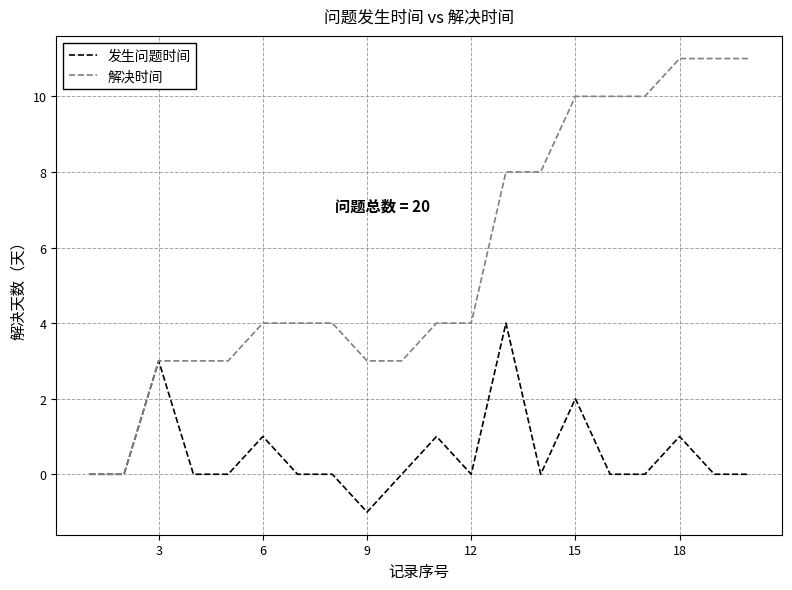

Reading right to left, what are all the values shown in this chart?

发生问题时间: 0	0	1	0	0	2	0	4	0	1	0	-1	0	0	1	0	0	3	0	0
解决时间: 11	11	11	10	10	10	8	8	4	4	3	3	4	4	4	3	3	3	0	0